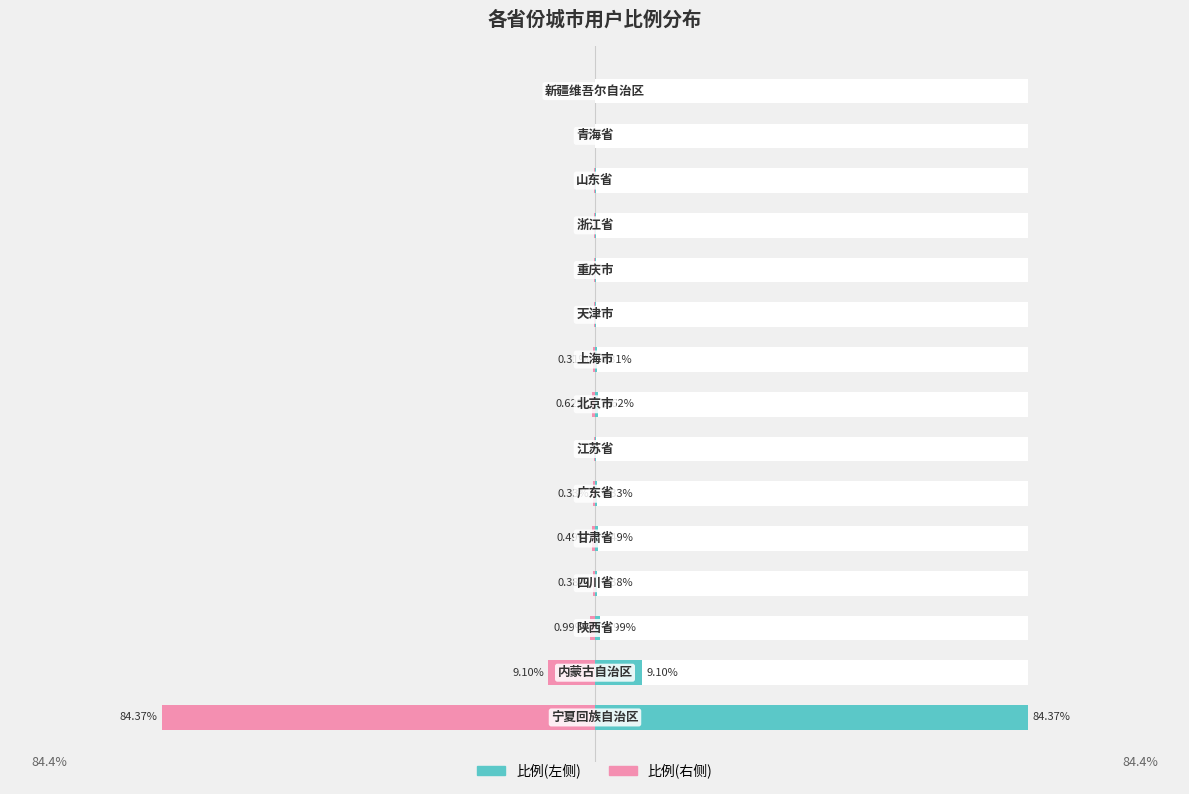

The 比例(左) series shows 0.1 at 11. True or false?

True